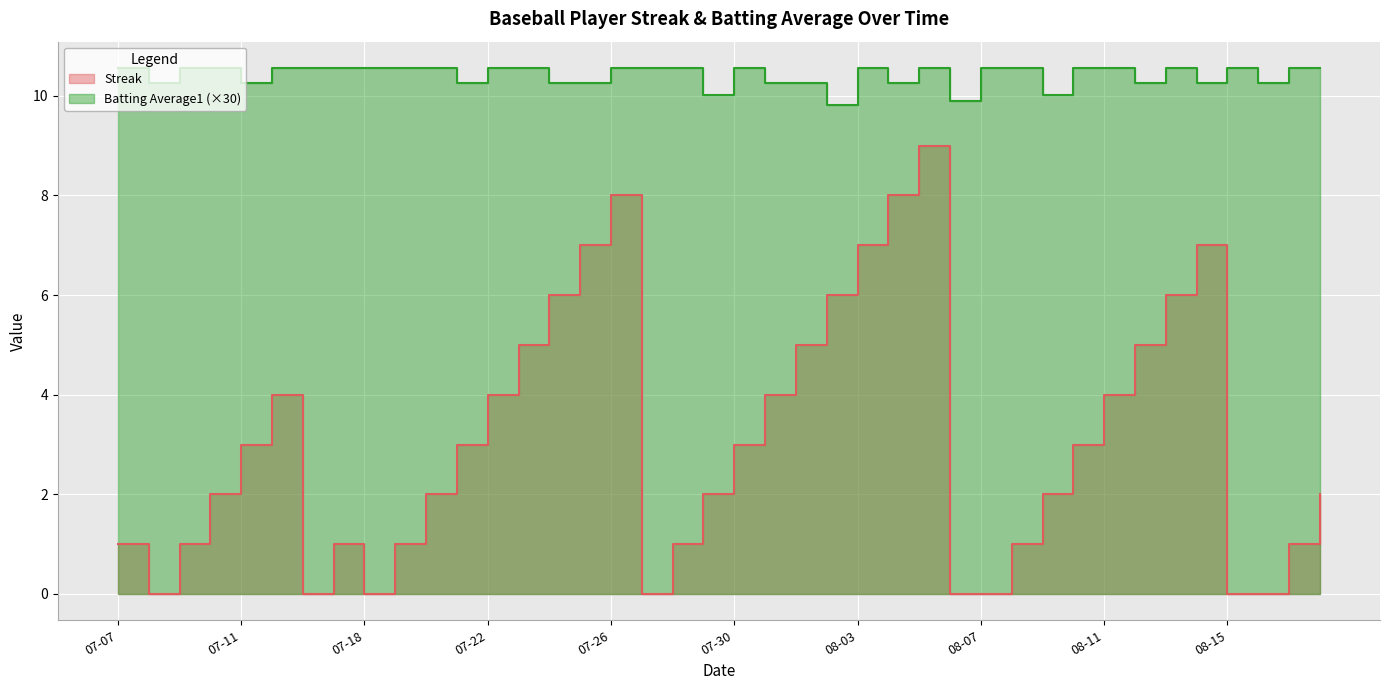

At which category does Streak reach its first local peak?

2010-07-15